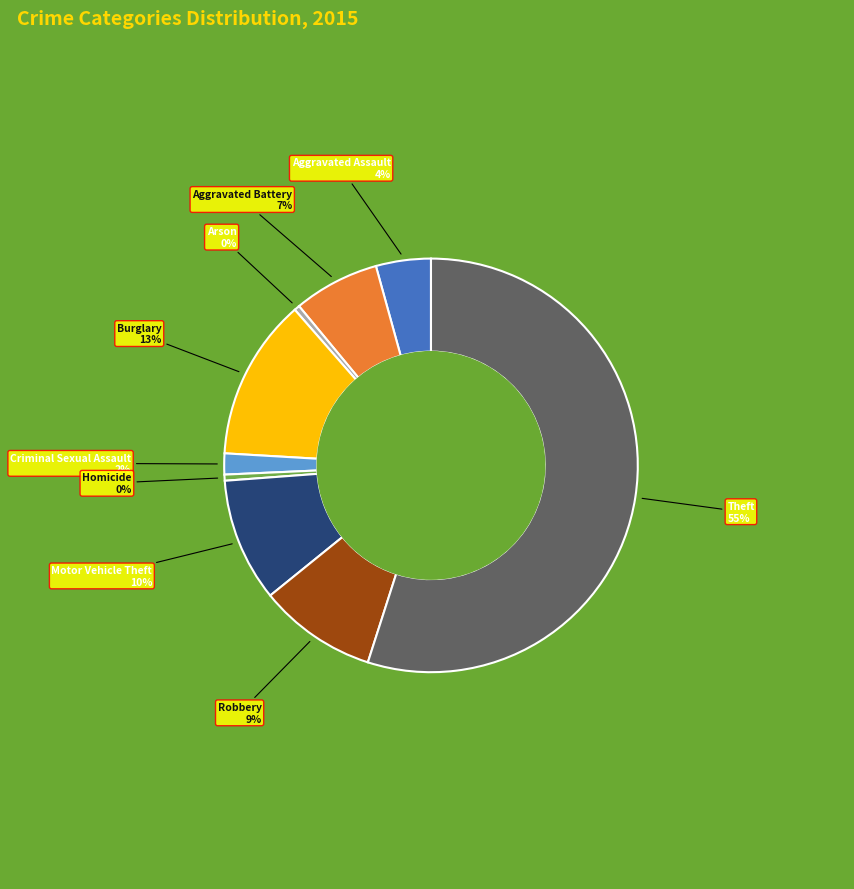

To the nearest percent, what is the difference between the Criminal Sexual Assault and Aggravated Battery slice percentages?

5%